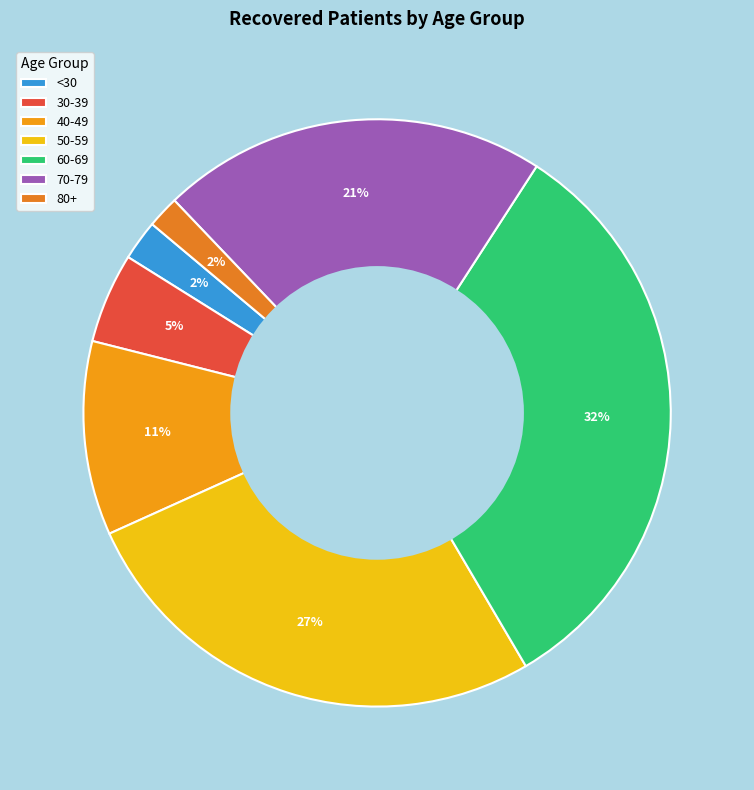

Which category has the biggest portion of the pie?

60-69